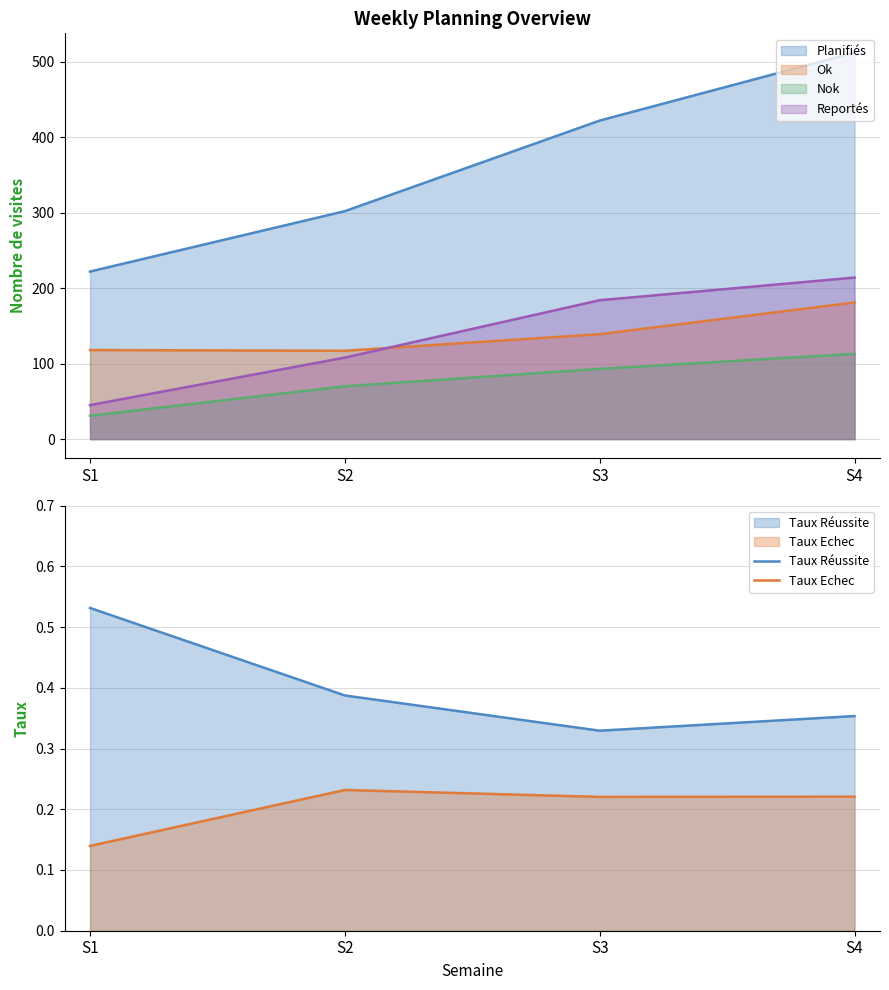

Which has a higher value, S1 or S2?

S2